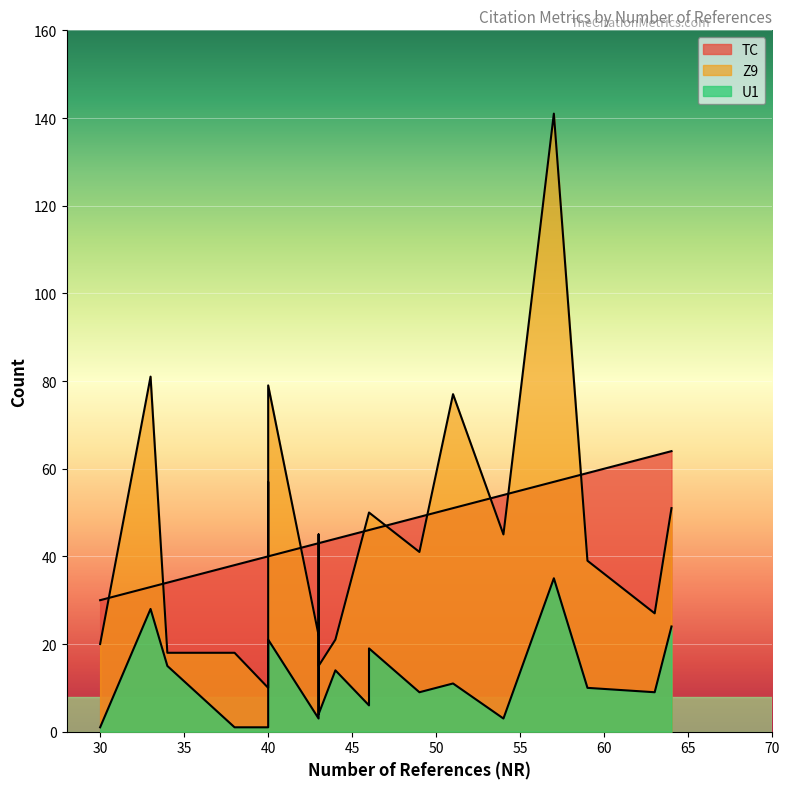

Is it true that Z9 equals 10 at NR=40?

True